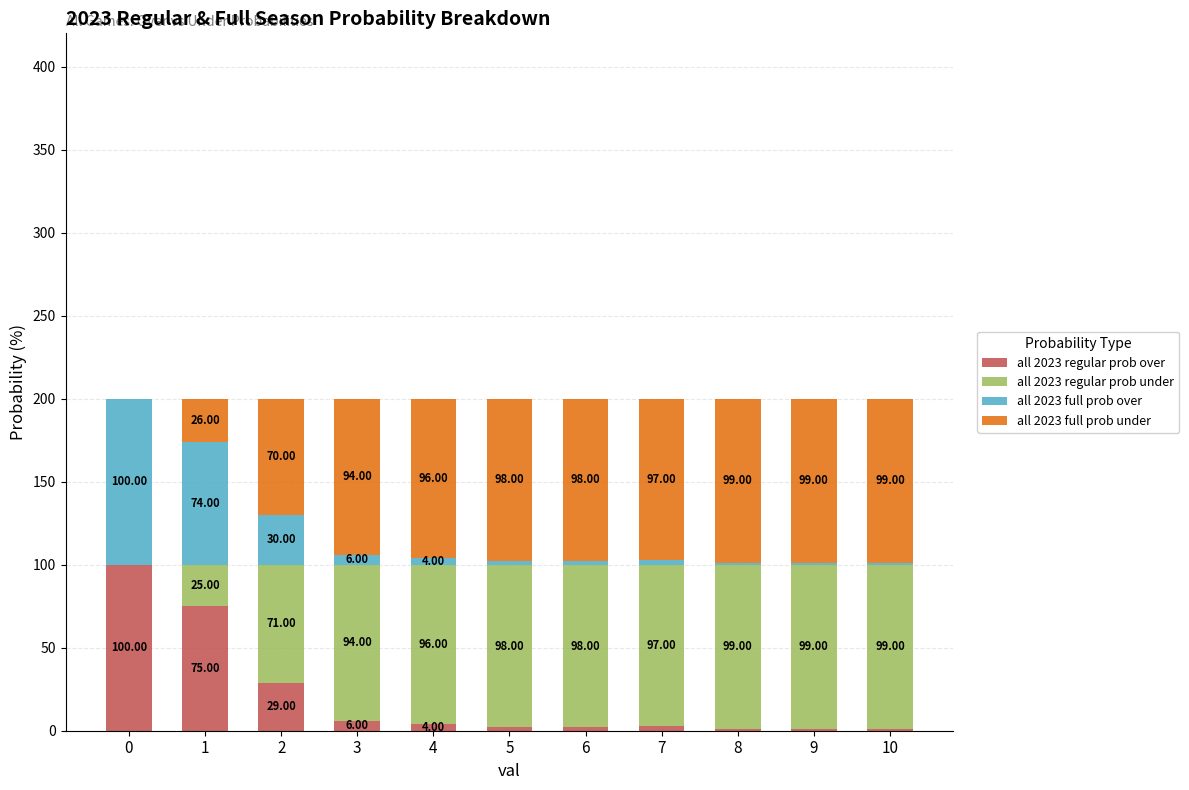

What is the total value across all series at 1?

200